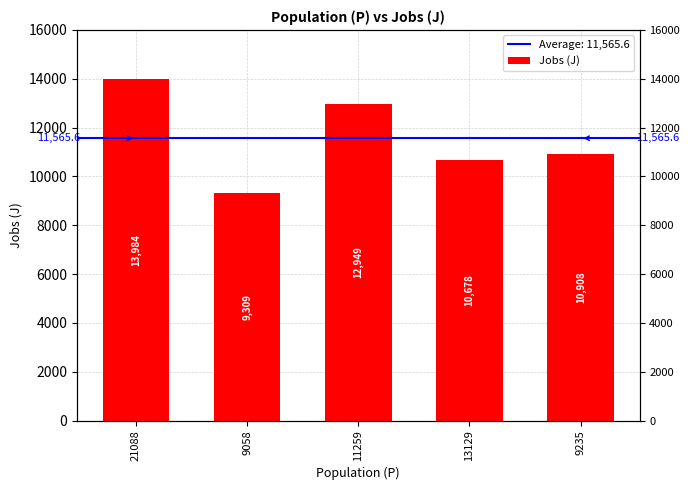

True or false: the data shows 9309 at 9058.

True